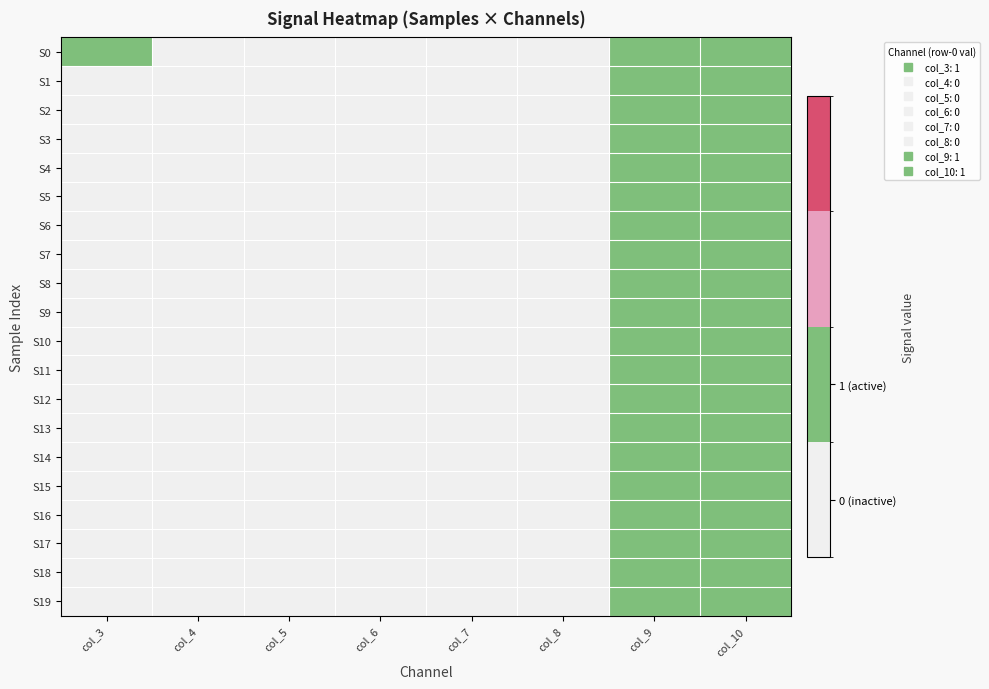

At how many categories does at least one series exceed 0?

3